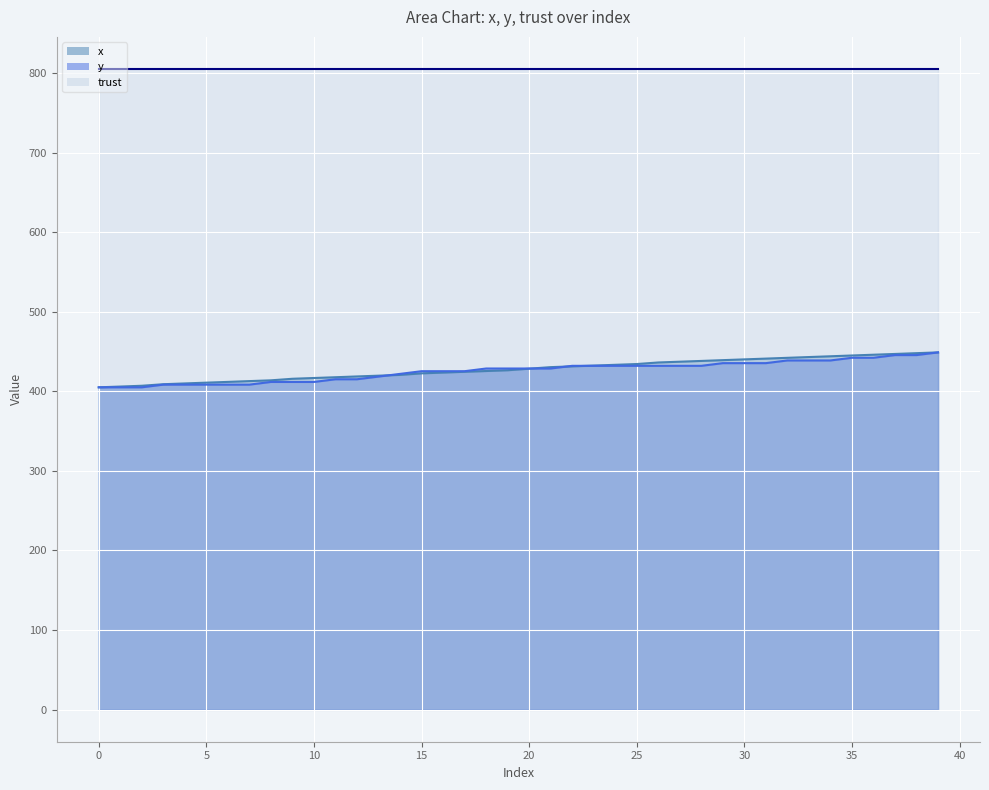

What value does the y series have at 2?

405.0